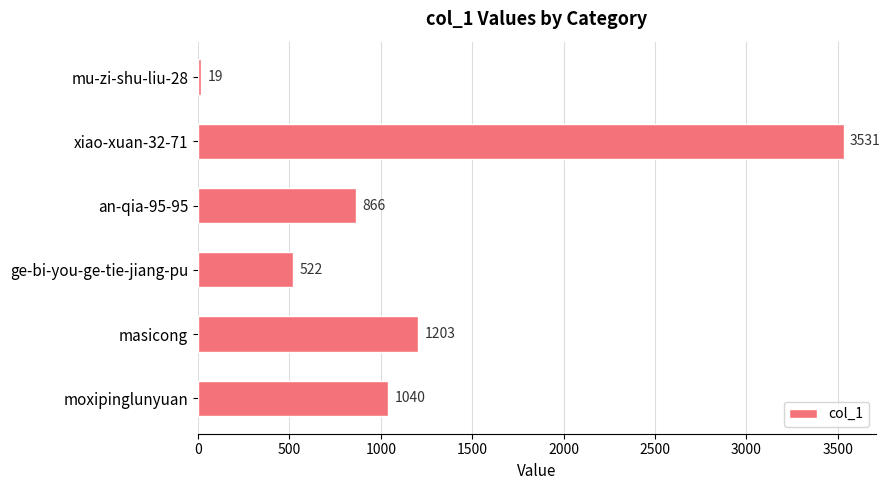

True or false: the data shows 606 at masicong.

False